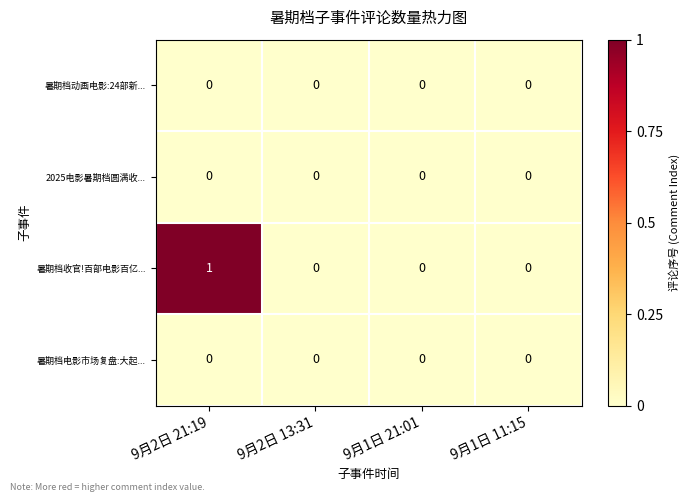

Is it true that 2025电影暑期档圆满收... equals 0 at 9月2日 13:31?

True